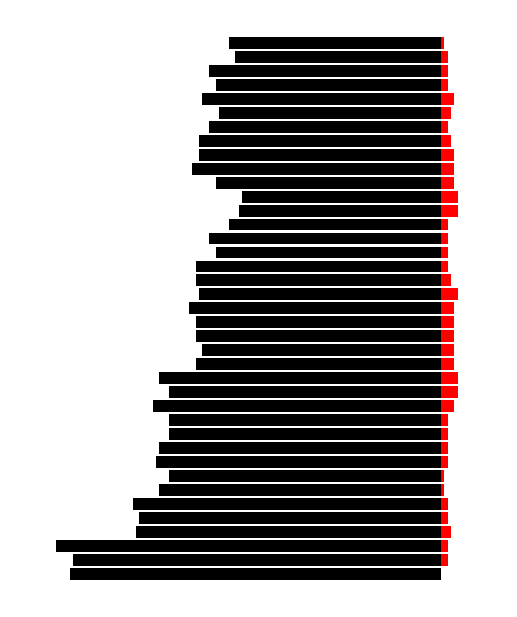

How many groups of bars are there?

39